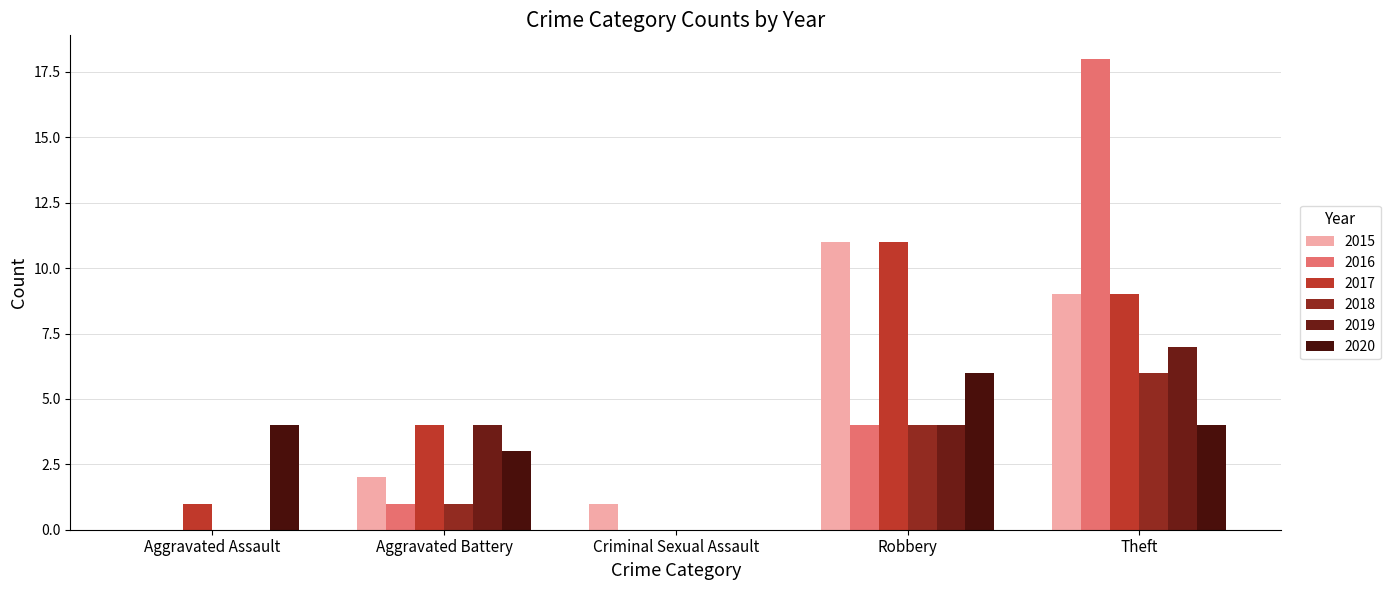

Reading left to right, what are all the values shown in this chart?

2015: Aggravated Assault=0	Aggravated Battery=2	Criminal Sexual Assault=1	Robbery=11	Theft=9
2016: Aggravated Assault=0	Aggravated Battery=1	Criminal Sexual Assault=0	Robbery=4	Theft=18
2017: Aggravated Assault=1	Aggravated Battery=4	Criminal Sexual Assault=0	Robbery=11	Theft=9
2018: Aggravated Assault=0	Aggravated Battery=1	Criminal Sexual Assault=0	Robbery=4	Theft=6
2019: Aggravated Assault=0	Aggravated Battery=4	Criminal Sexual Assault=0	Robbery=4	Theft=7
2020: Aggravated Assault=4	Aggravated Battery=3	Criminal Sexual Assault=0	Robbery=6	Theft=4